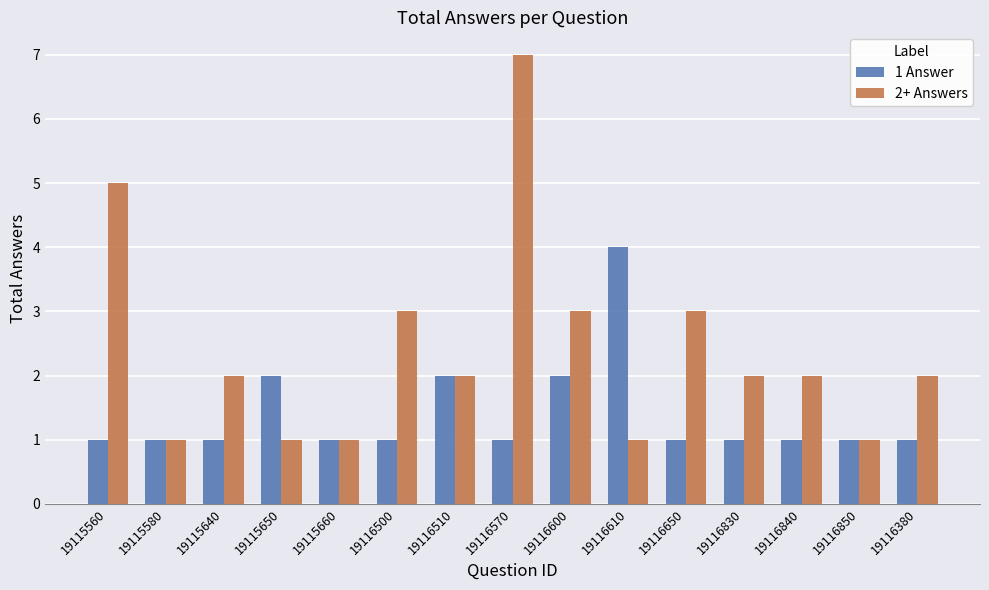

Reading left to right, what are all the values shown in this chart?

1 Answer: 1	1	1	2	1	1	2	1	2	4	1	1	1	1	1
2+ Answers: 5	1	2	1	1	3	2	7	3	1	3	2	2	1	2